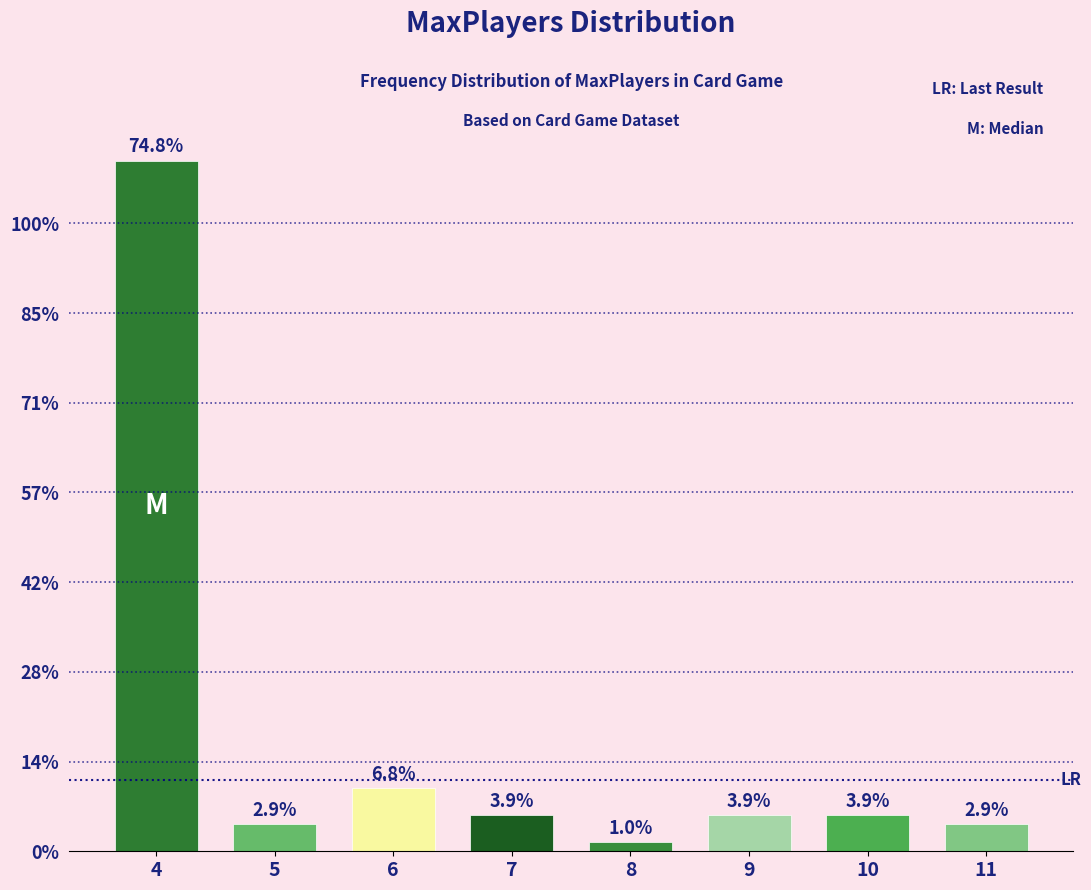

Are the bars horizontal?

No